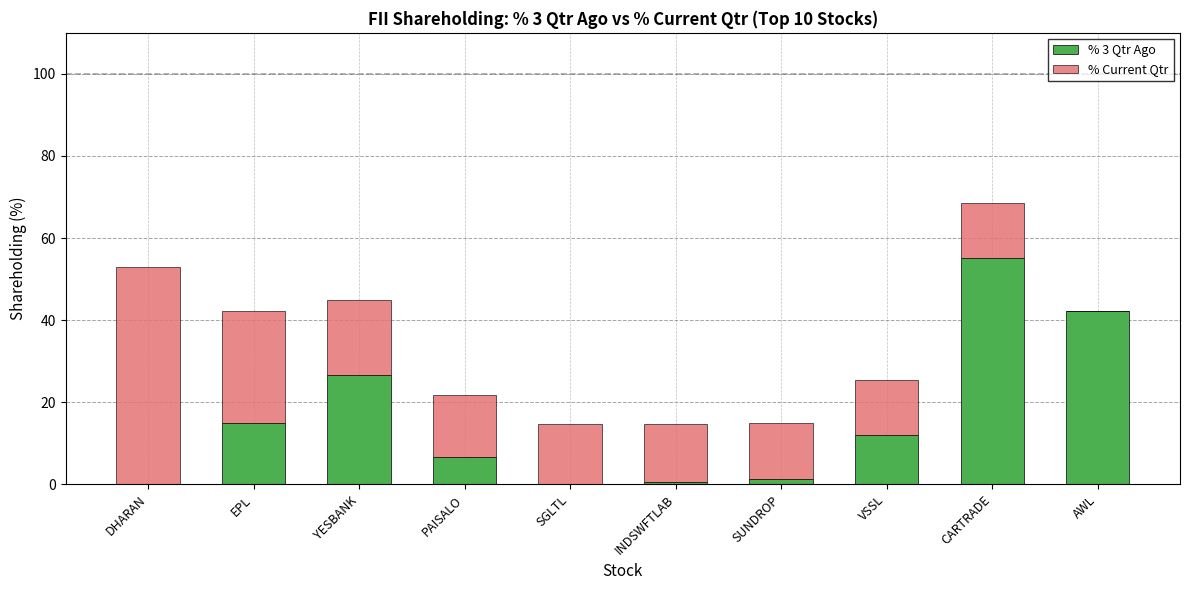

At which category is the sum across all series the highest?

CARTRADE